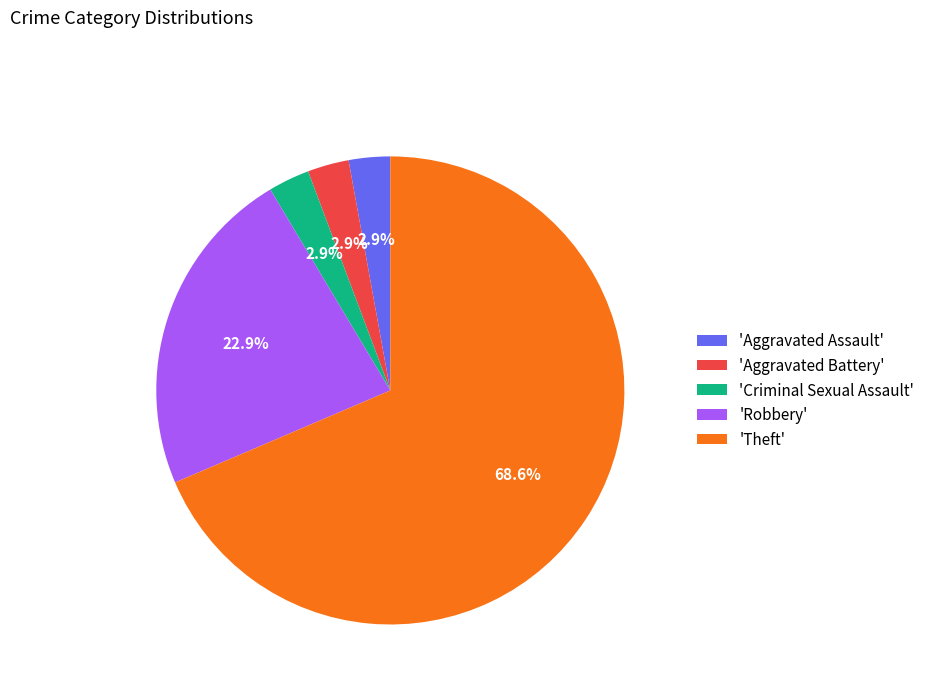

Which has a higher value, 'Aggravated Assault' or 'Theft'?

'Theft'